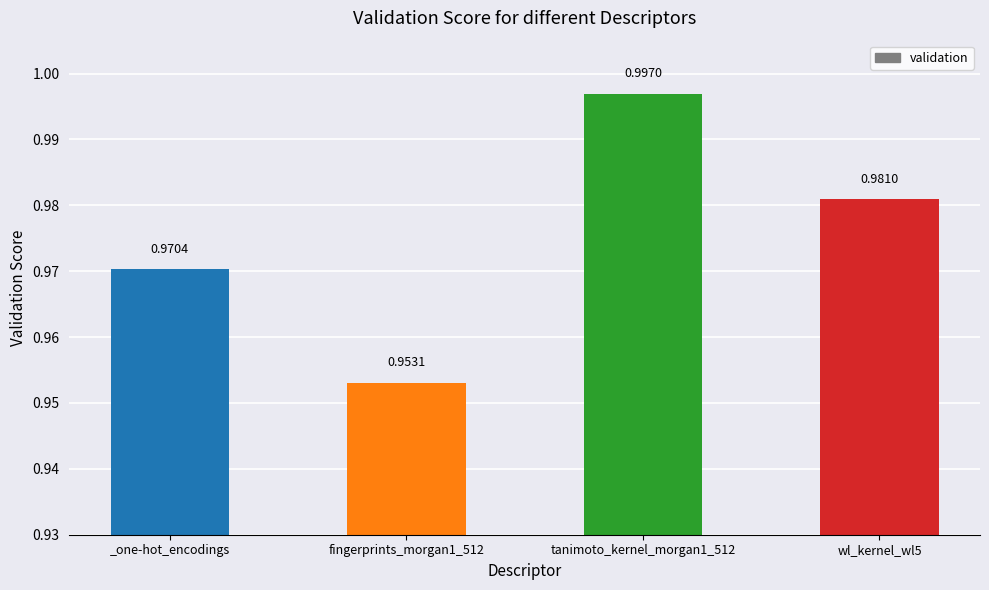

What is the label of the 1st bar from the left?

_one-hot_encodings